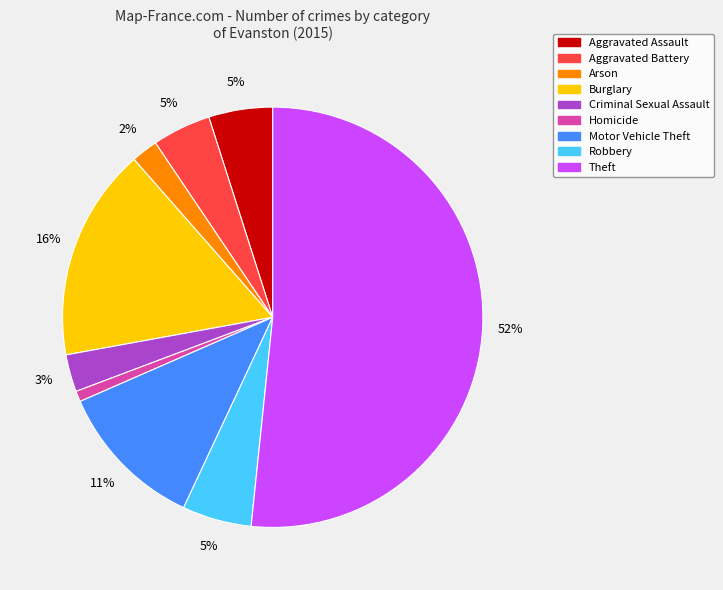

Approximately how many times larger is the value at Motor Vehicle Theft compared to Robbery?

2.2